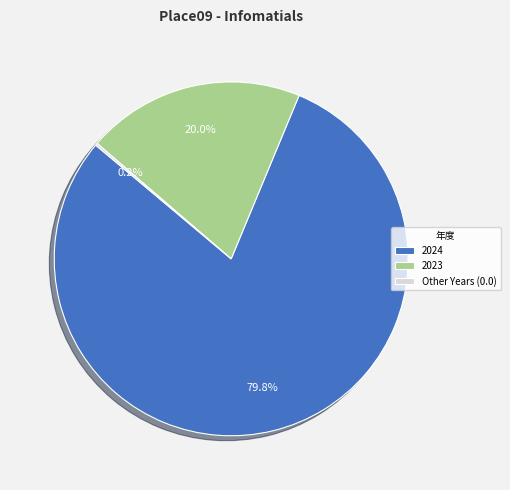

What is the total percentage of 2024 and 2023?

99.8%